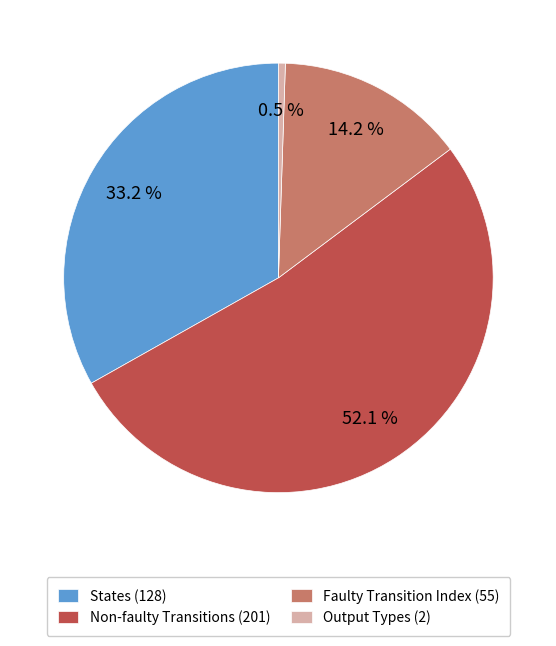

Rank the categories by value from highest to lowest.

Non-faulty Transitions (201), States (128), Faulty Transition Index (55), Output Types (2)